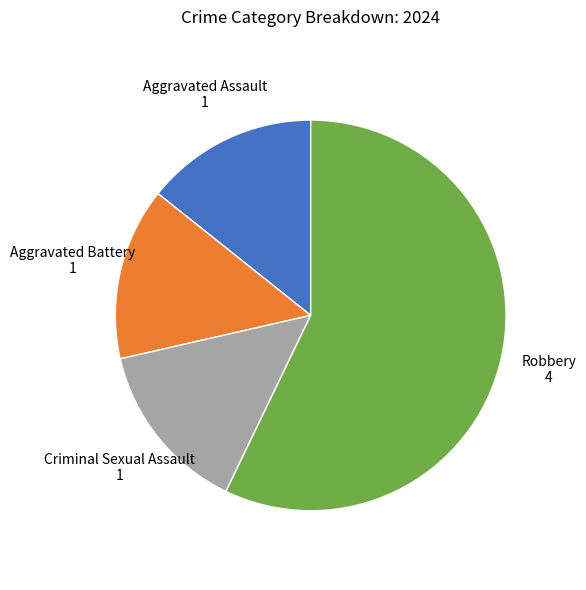

Is there any slice that represents more than half of the pie?

Yes